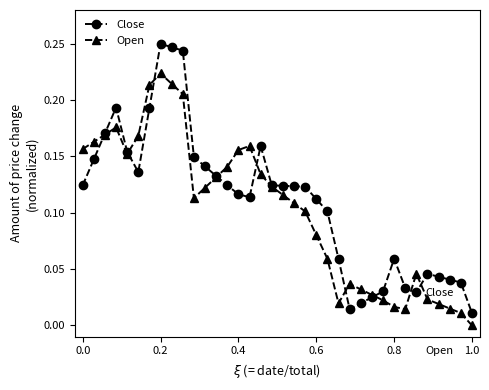

Which series has the largest range (max minus min)?

Close